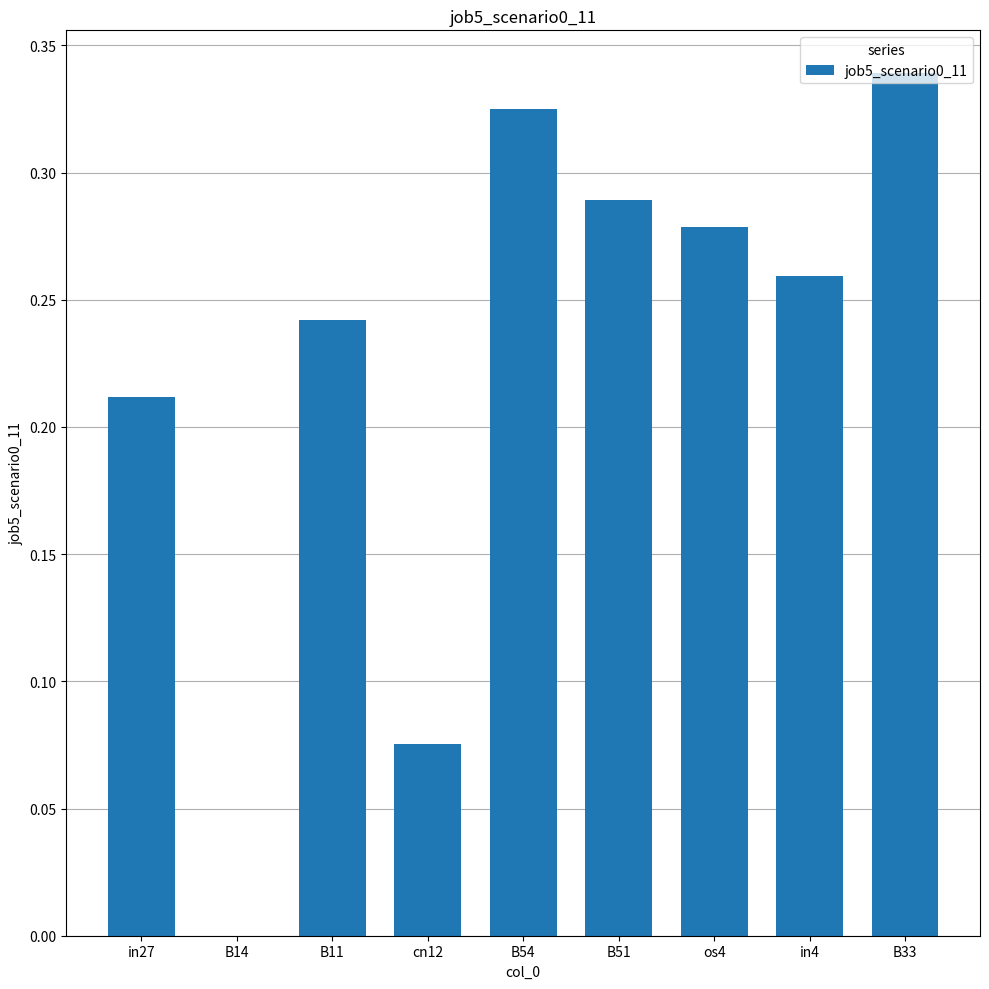

True or false: the data shows 0.4 at B51.

False